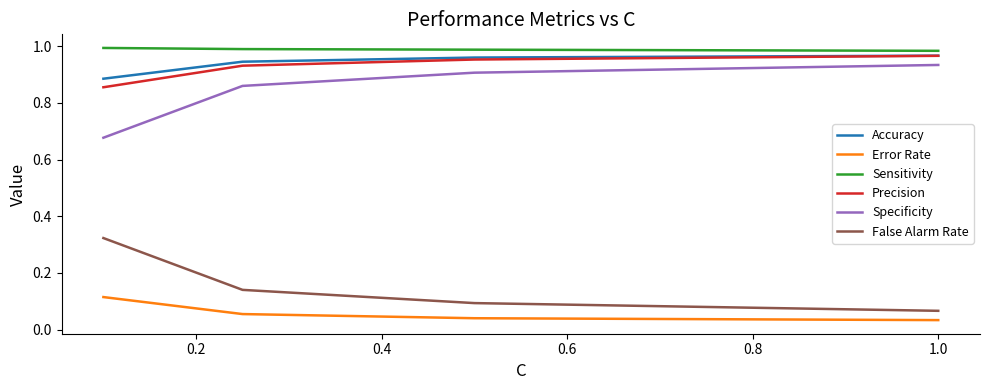

What is the average value of the False Alarm Rate series?

0.2